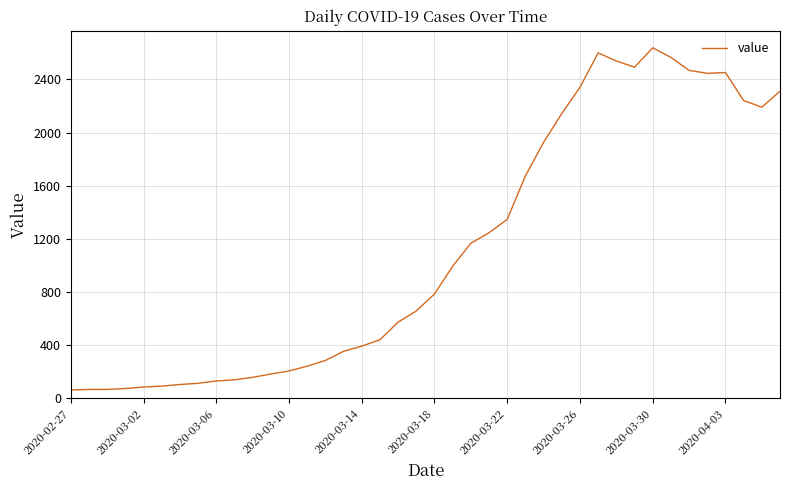

What is the minimum value shown in the chart?

61